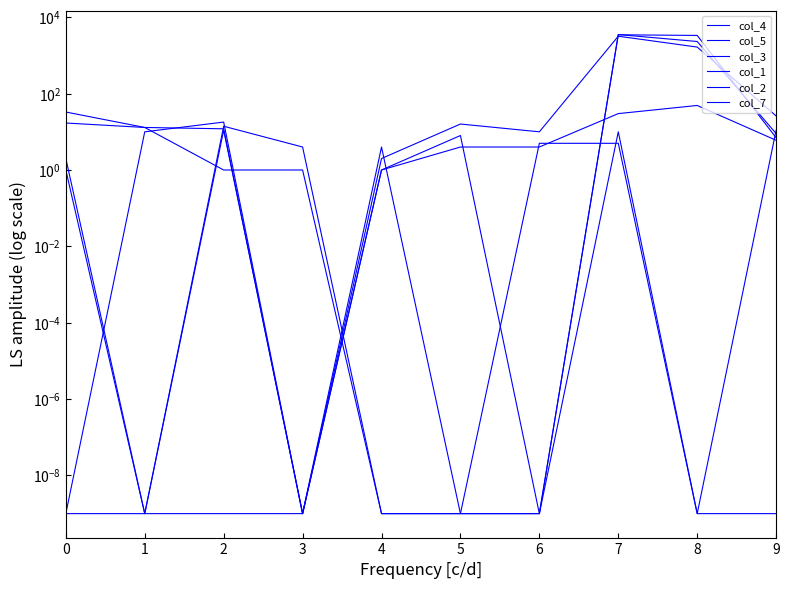

At how many categories does at least one series exceed 2196?

2